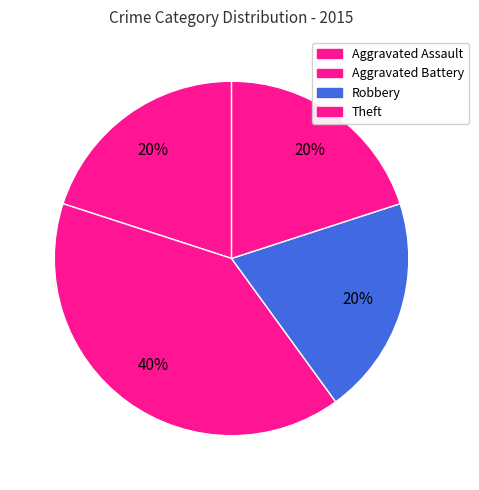

How many segments does this pie chart have?

4